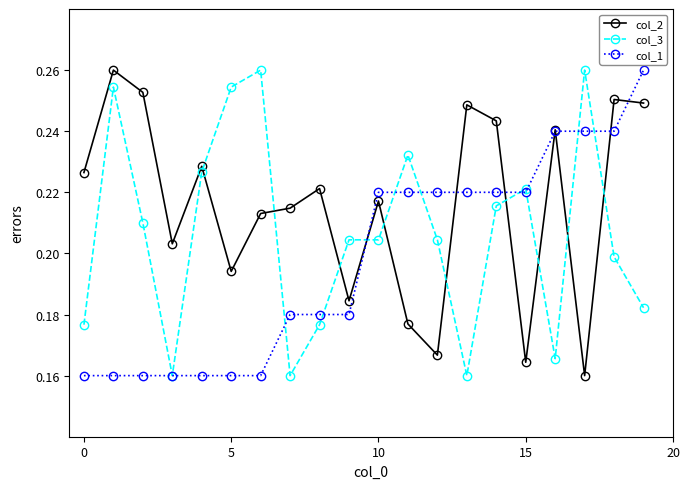

True or false: col_1 and col_2 intersect in this chart.

True